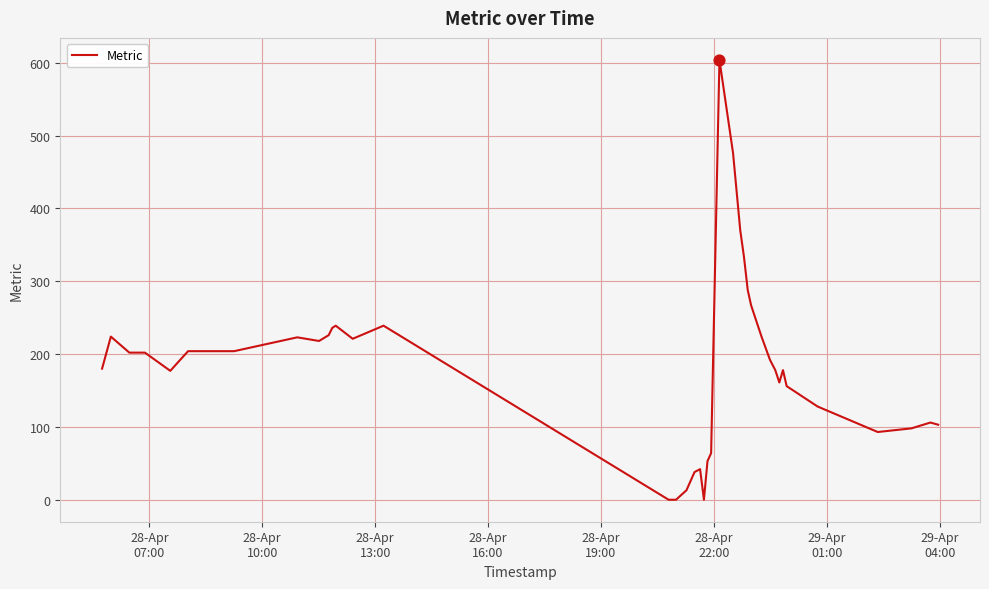

What is the greatest value displayed?

604